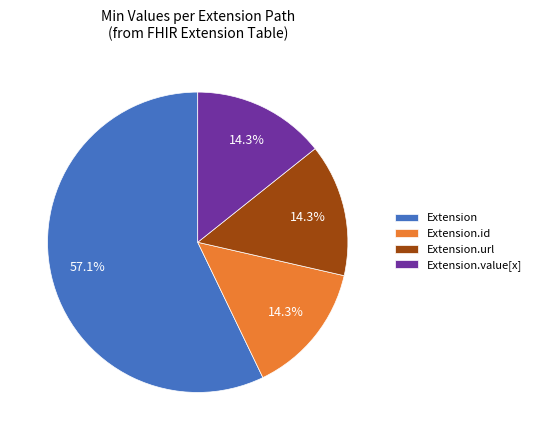

To the nearest percent, what percentage of the pie is Extension.url?

14%